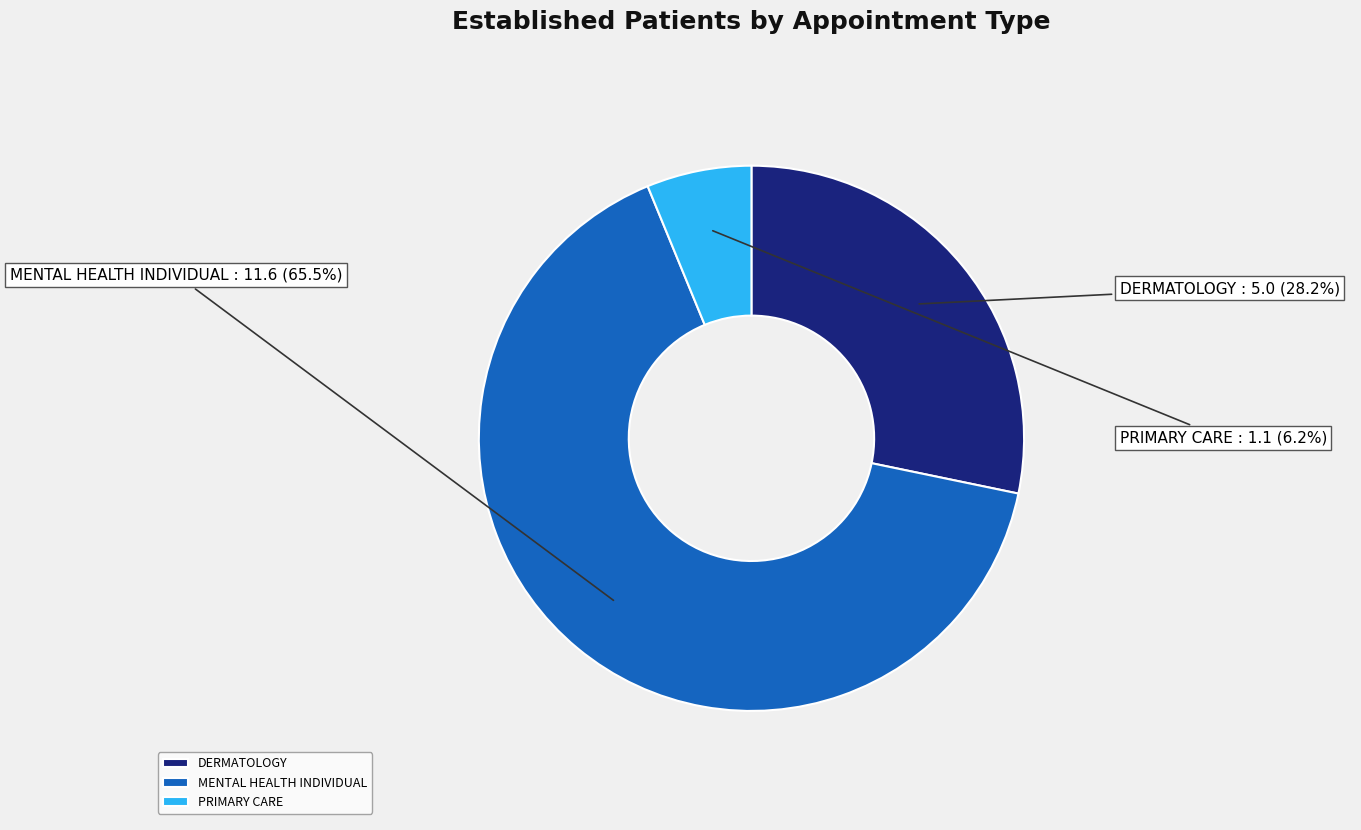

Which has a higher value, DERMATOLOGY or PRIMARY CARE?

DERMATOLOGY